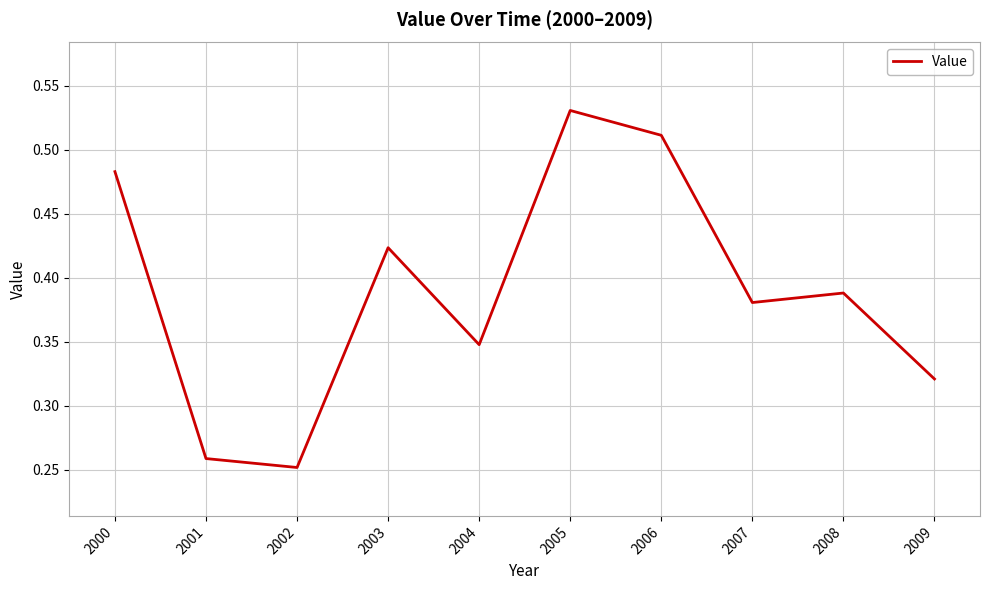

Which category has the highest value across all series?

2005